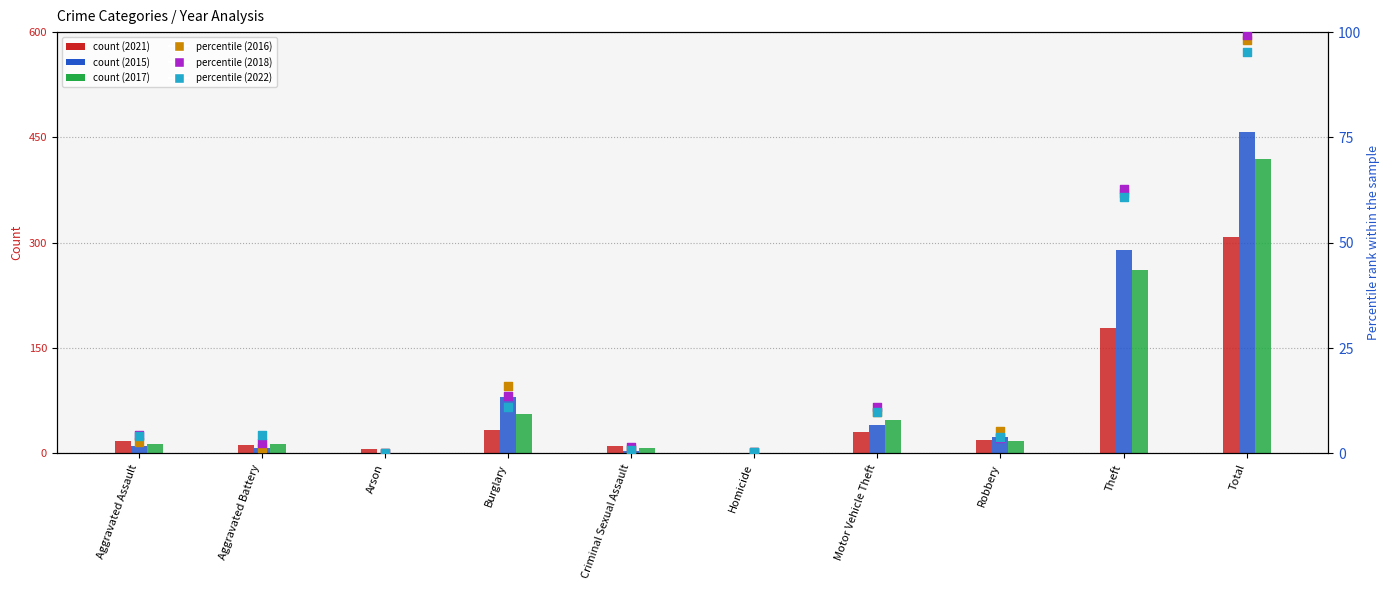

Is the value of 2016 at Criminal Sexual Assault greater than the value of 2022 at Total?

No